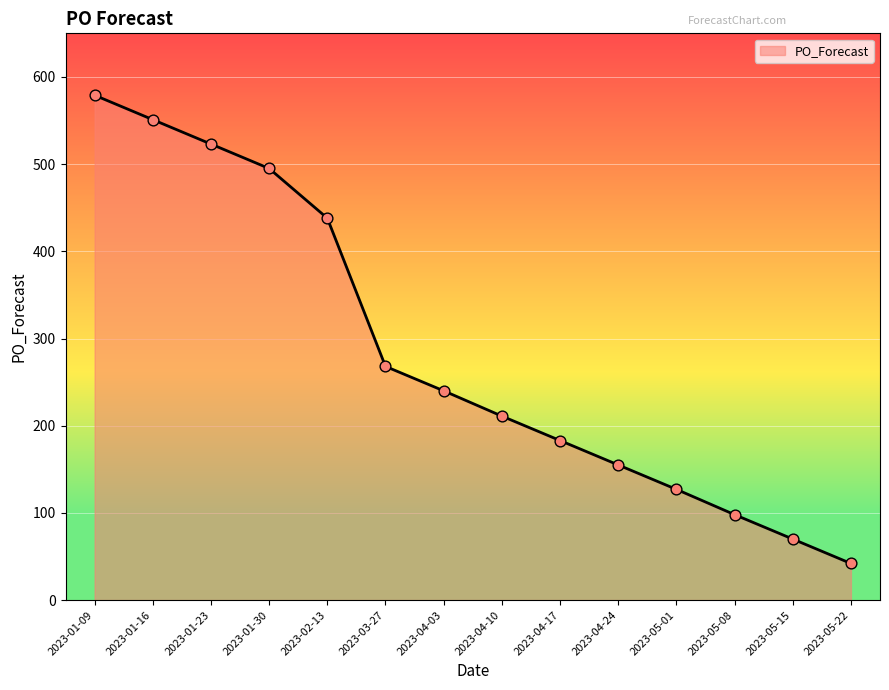

Approximately how many times larger is the value at 2023-03-27 compared to 2023-05-22?

6.4